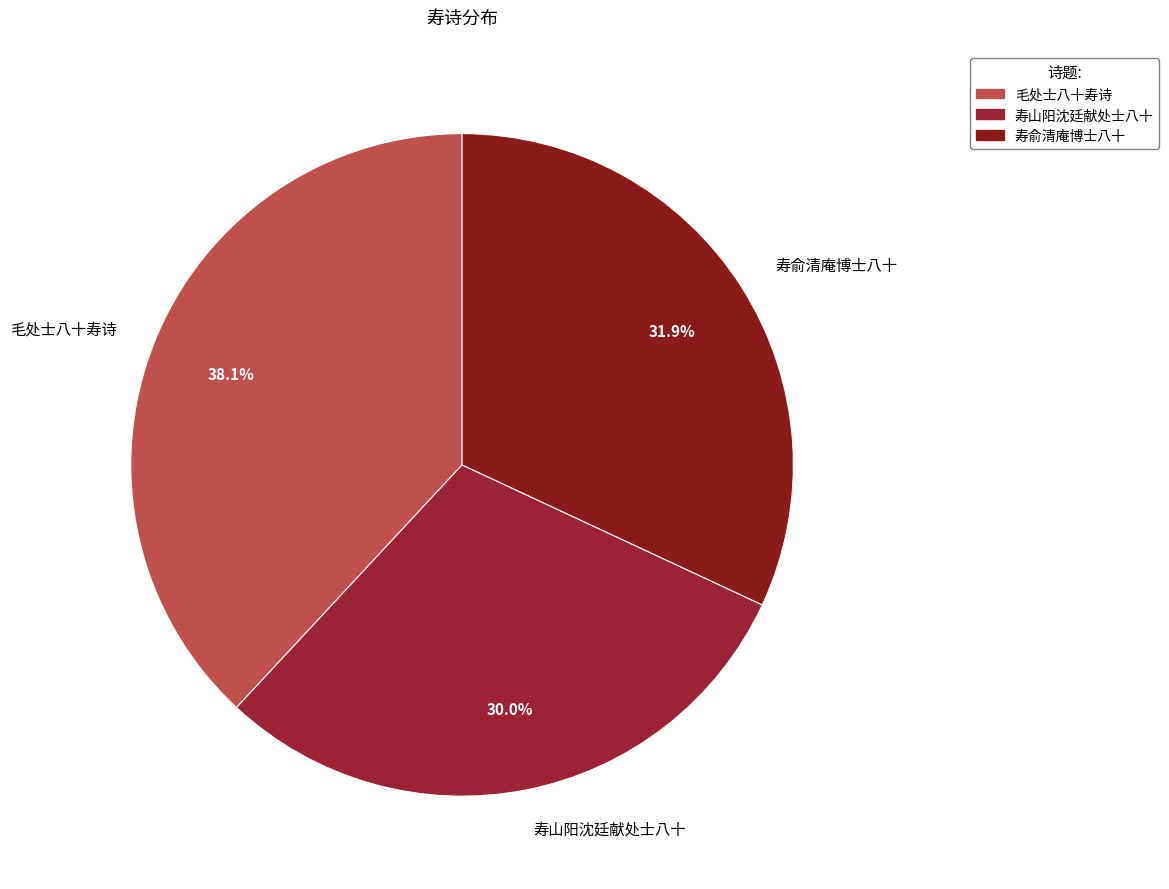

Between 寿俞清庵博士八十 and 寿山阳沈廷献处士八十, which is larger?

寿俞清庵博士八十